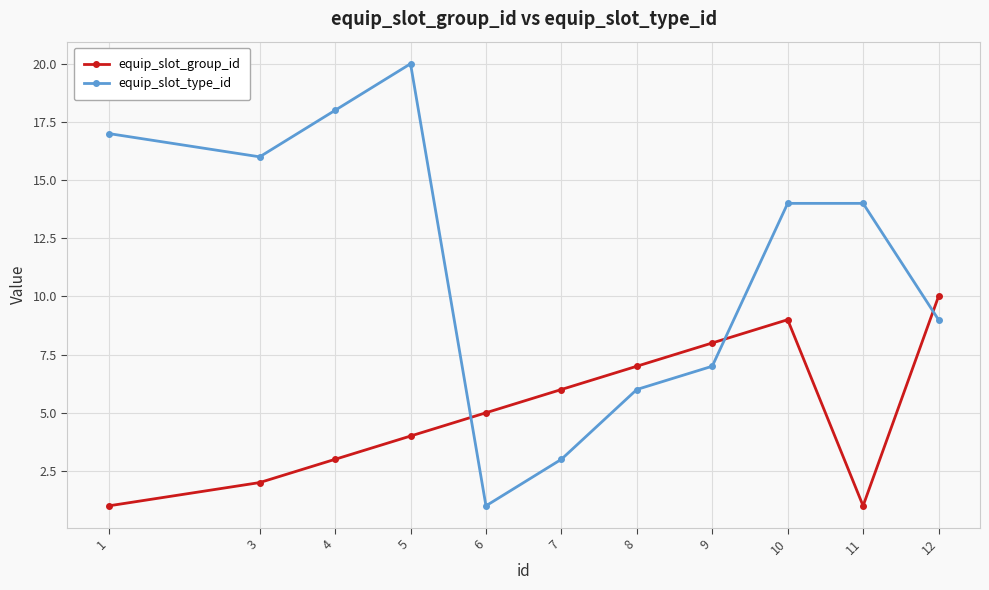

At which label is equip_slot_group_id closest to 5?

6